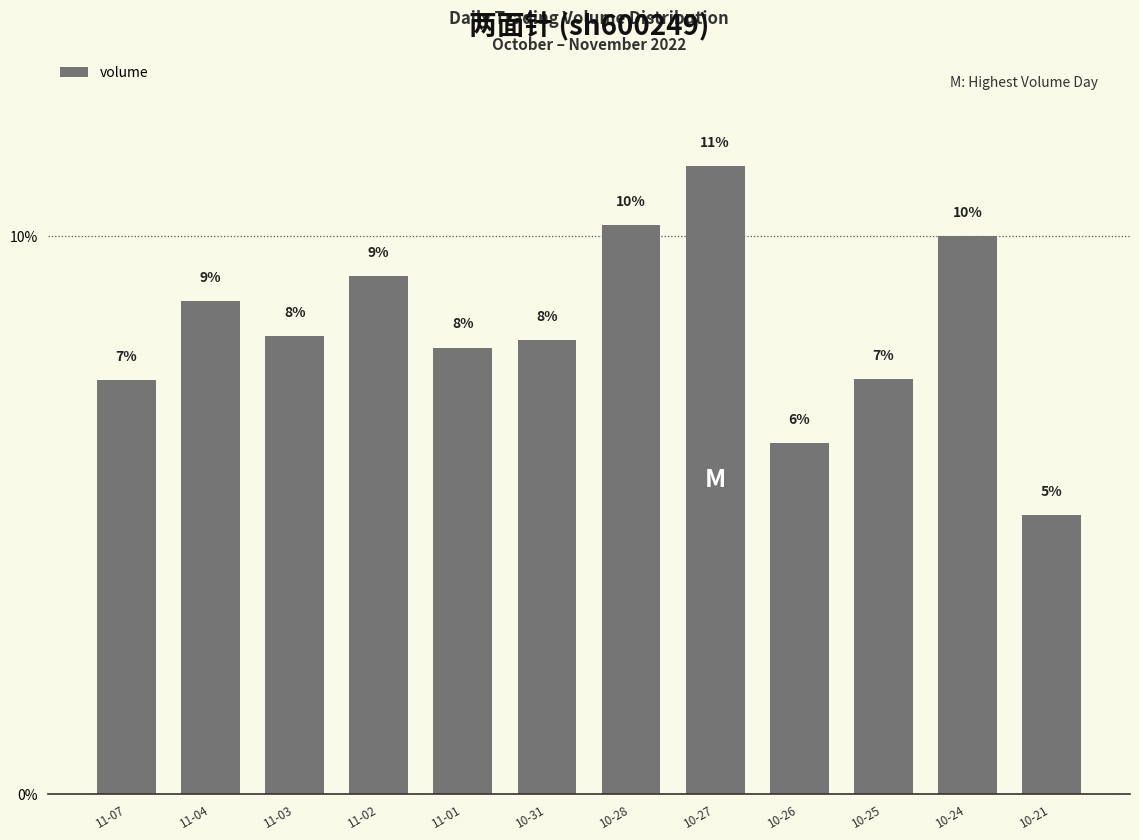

What is the difference between the values at 11-02 and 10-25?

1.9